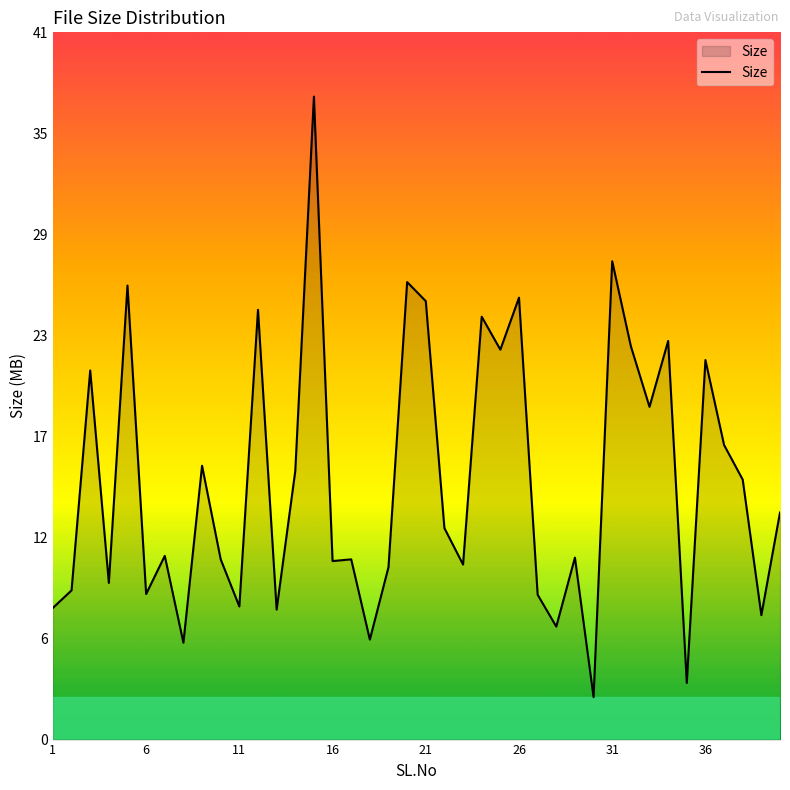

Is this an area chart (filled region under the line)?

Yes